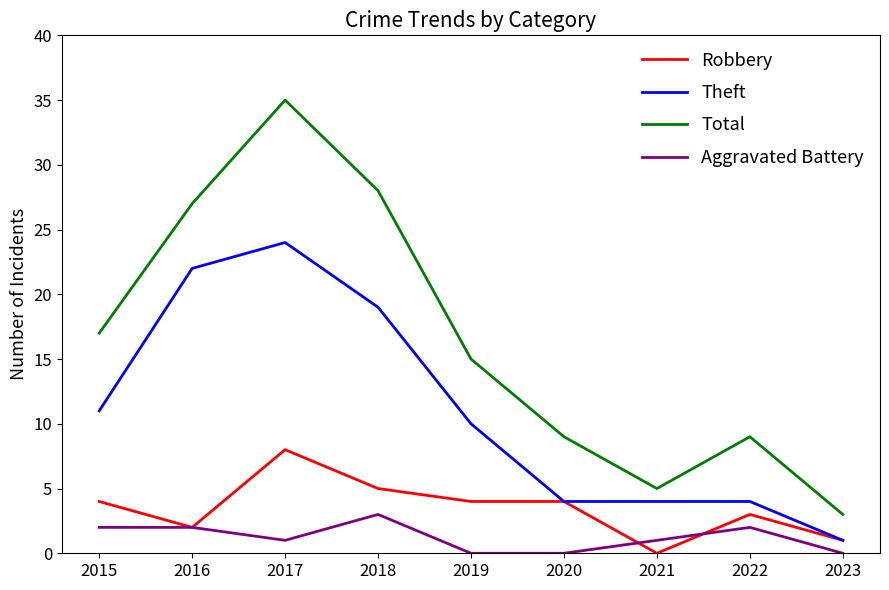

Reading left to right, list all the values displayed in this chart.

Robbery: 2015=4	2016=2	2017=8	2018=5	2019=4	2020=4	2021=0	2022=3	2023=1
Theft: 2015=11	2016=22	2017=24	2018=19	2019=10	2020=4	2021=4	2022=4	2023=1
Total: 2015=17	2016=27	2017=35	2018=28	2019=15	2020=9	2021=5	2022=9	2023=3
Aggravated Battery: 2015=2	2016=2	2017=1	2018=3	2019=0	2020=0	2021=1	2022=2	2023=0